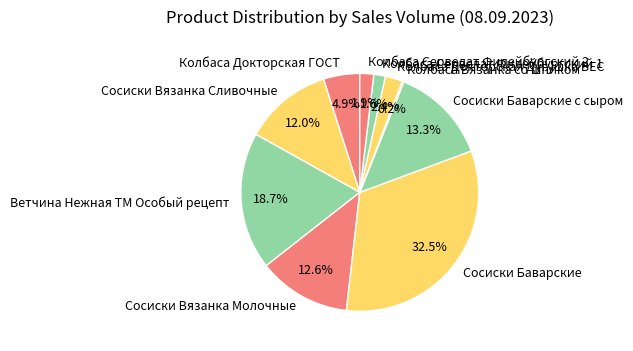

What portion of the pie excludes Сосиски Вязанка Молочные?

87.4%